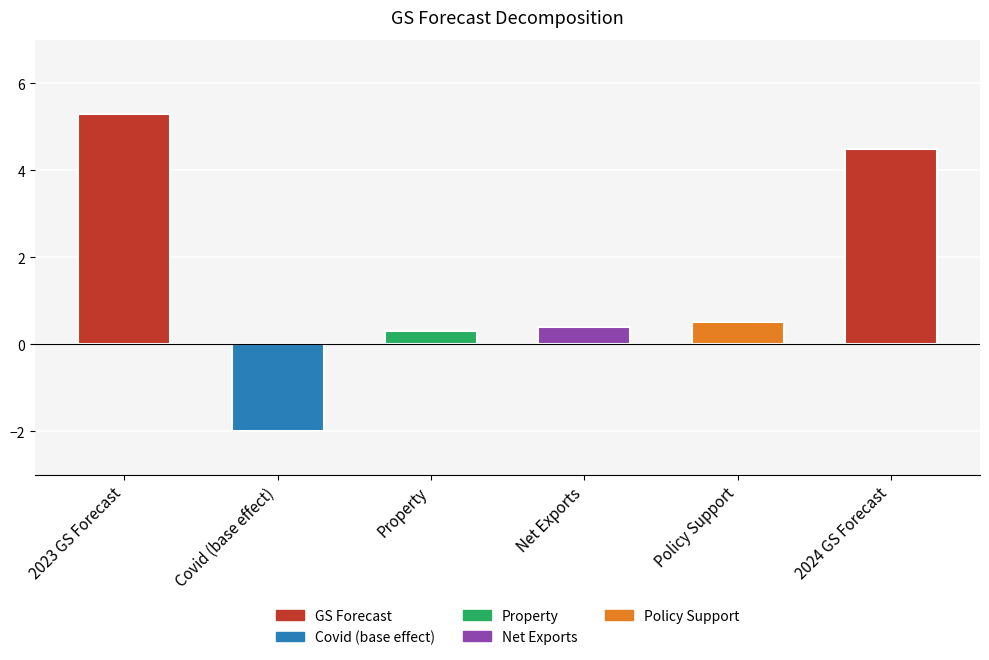

How many values are above zero?

5